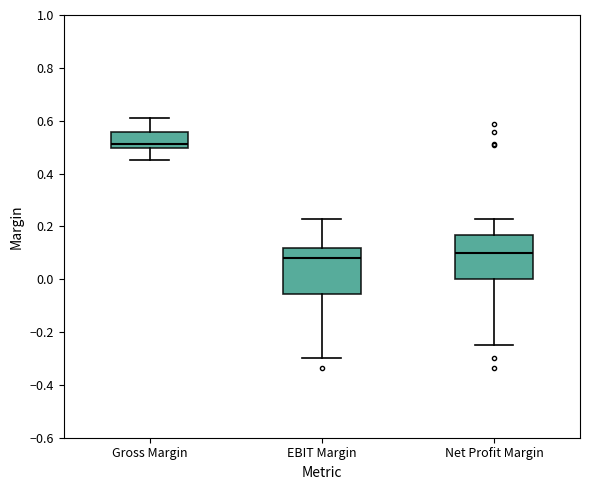

Reading left to right, transcribe this box plot: for each box, give where its median line is, the range the box spans, and where its two whiskers end, as read against the y-axis. The values are not printed on the chart, so give them approximately, as read against the axis.

Gross Margin: median 0.52, box 0.50 to 0.56, whiskers 0.44 to 0.62
EBIT Margin: median 0.08, box -0.06 to 0.12, whiskers -0.30 to 0.22
Net Profit Margin: median 0.10, box 0.00 to 0.16, whiskers -0.24 to 0.22